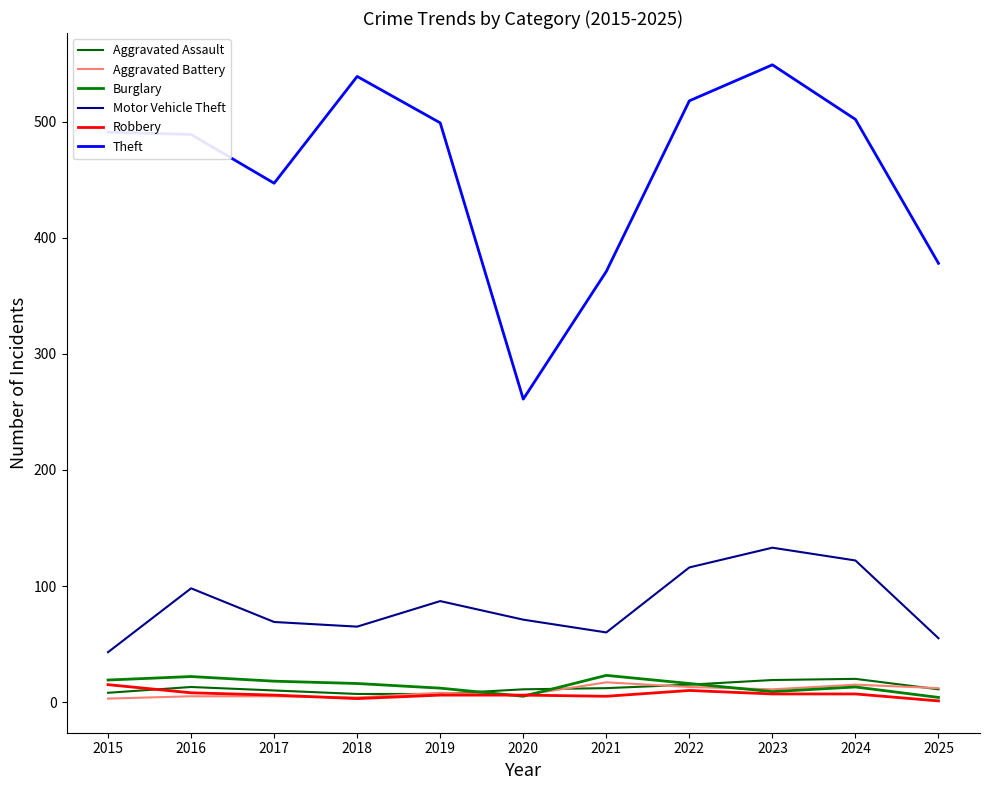

True or false: Motor Vehicle Theft and Aggravated Battery cross at least once.

False